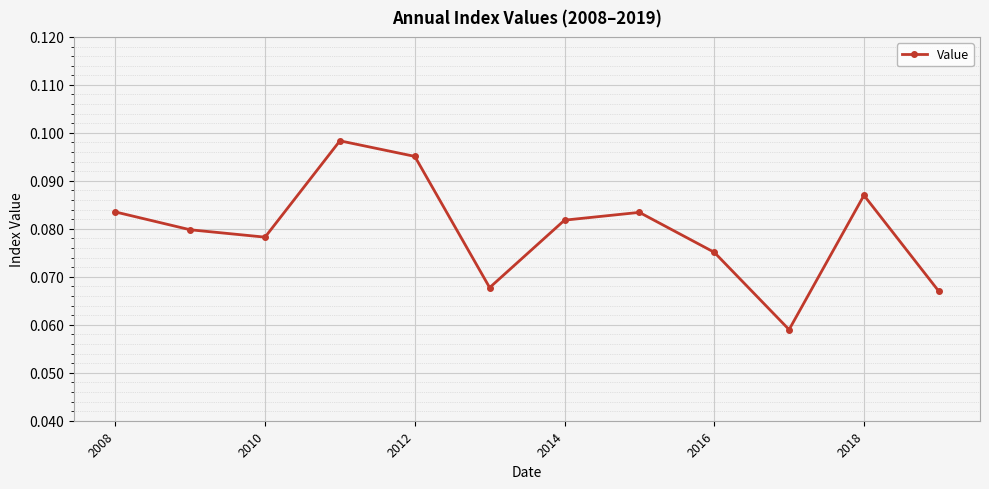

True or false: there are more than 2 points higher than both neighbors.

True